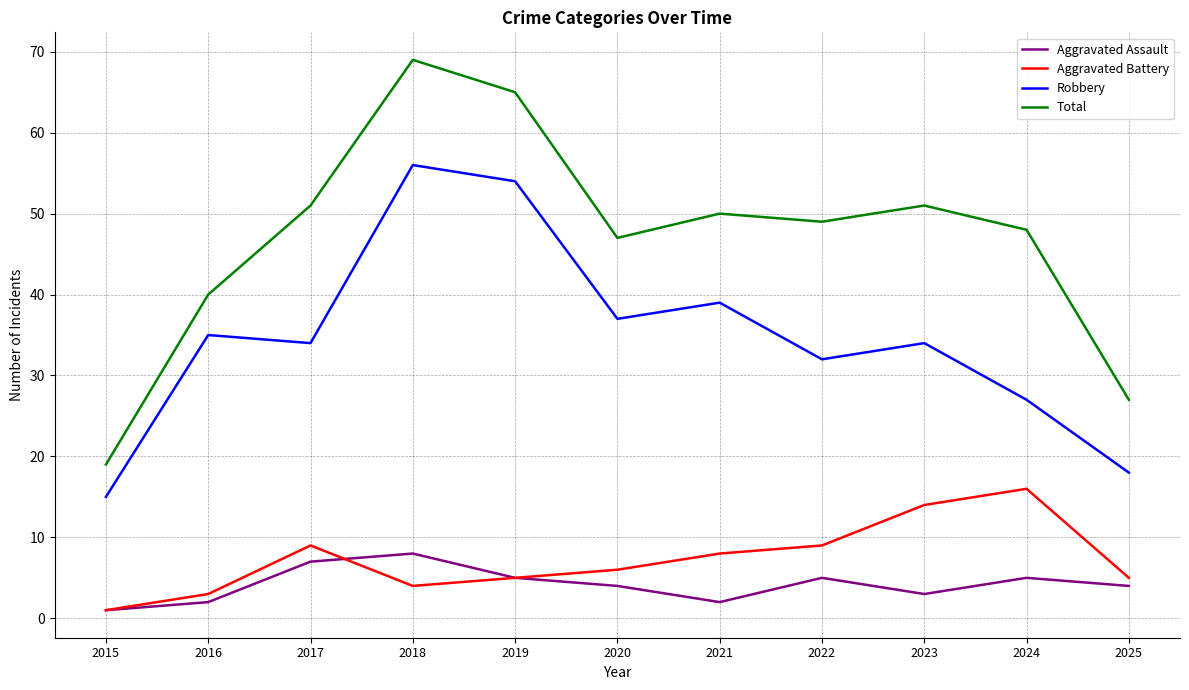

Rank the series by their maximum value, from lowest to highest.

Aggravated Assault, Aggravated Battery, Robbery, Total